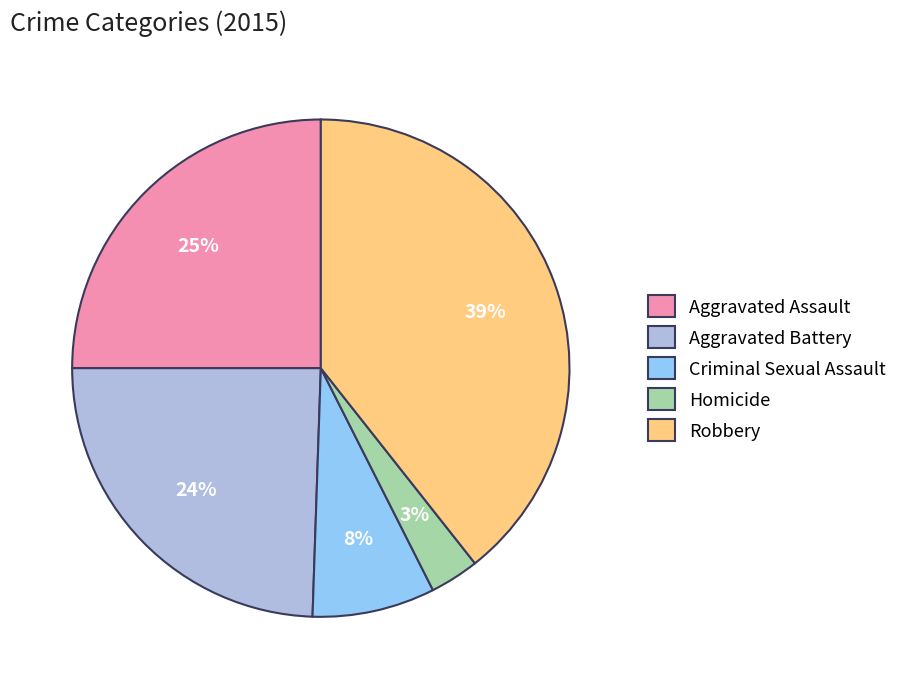

Does Robbery account for over 50% of the chart?

No